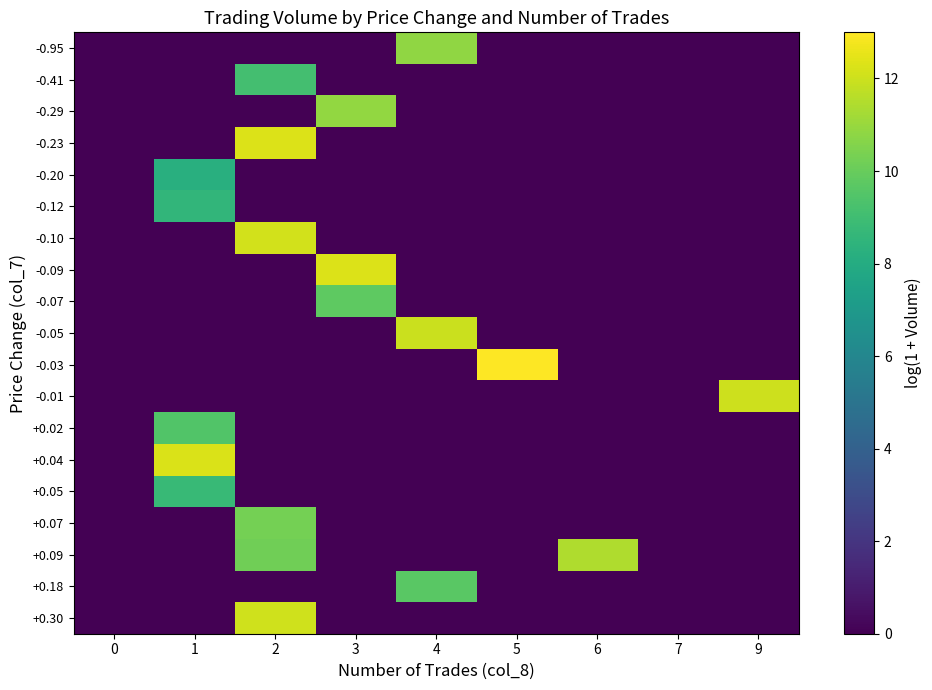

Reading left to right, transcribe all the data shown in this chart.

-0.95: 0=0.0	1=0.0	2=0.0	3=0.0	4=10.8	5=0.0	6=0.0	7=0.0	9=0.0
-0.41: 0=0.0	1=0.0	2=9.1	3=0.0	4=0.0	5=0.0	6=0.0	7=0.0	9=0.0
-0.29: 0=0.0	1=0.0	2=0.0	3=10.9	4=0.0	5=0.0	6=0.0	7=0.0	9=0.0
-0.23: 0=0.0	1=0.0	2=12.3	3=0.0	4=0.0	5=0.0	6=0.0	7=0.0	9=0.0
-0.20: 0=0.0	1=8.2	2=0.0	3=0.0	4=0.0	5=0.0	6=0.0	7=0.0	9=0.0
-0.12: 0=0.0	1=8.6	2=0.0	3=0.0	4=0.0	5=0.0	6=0.0	7=0.0	9=0.0
-0.10: 0=0.0	1=0.0	2=12.1	3=0.0	4=0.0	5=0.0	6=0.0	7=0.0	9=0.0
-0.09: 0=0.0	1=0.0	2=0.0	3=12.3	4=0.0	5=0.0	6=0.0	7=0.0	9=0.0
-0.07: 0=0.0	1=0.0	2=0.0	3=9.8	4=0.0	5=0.0	6=0.0	7=0.0	9=0.0
-0.05: 0=0.0	1=0.0	2=0.0	3=0.0	4=12.0	5=0.0	6=0.0	7=0.0	9=0.0
-0.03: 0=0.0	1=0.0	2=0.0	3=0.0	4=0.0	5=13.0	6=0.0	7=0.0	9=0.0
-0.01: 0=0.0	1=0.0	2=0.0	3=0.0	4=0.0	5=0.0	6=0.0	7=0.0	9=12.0
+0.02: 0=0.0	1=9.5	2=0.0	3=0.0	4=0.0	5=0.0	6=0.0	7=0.0	9=0.0
+0.04: 0=0.0	1=12.3	2=0.0	3=0.0	4=0.0	5=0.0	6=0.0	7=0.0	9=0.0
+0.05: 0=0.0	1=8.8	2=0.0	3=0.0	4=0.0	5=0.0	6=0.0	7=0.0	9=0.0
+0.07: 0=0.0	1=0.0	2=10.3	3=0.0	4=0.0	5=0.0	6=0.0	7=0.0	9=0.0
+0.09: 0=0.0	1=0.0	2=10.2	3=0.0	4=0.0	5=0.0	6=11.4	7=0.0	9=0.0
+0.18: 0=0.0	1=0.0	2=0.0	3=0.0	4=9.7	5=0.0	6=0.0	7=0.0	9=0.0
+0.30: 0=0.0	1=0.0	2=12.1	3=0.0	4=0.0	5=0.0	6=0.0	7=0.0	9=0.0